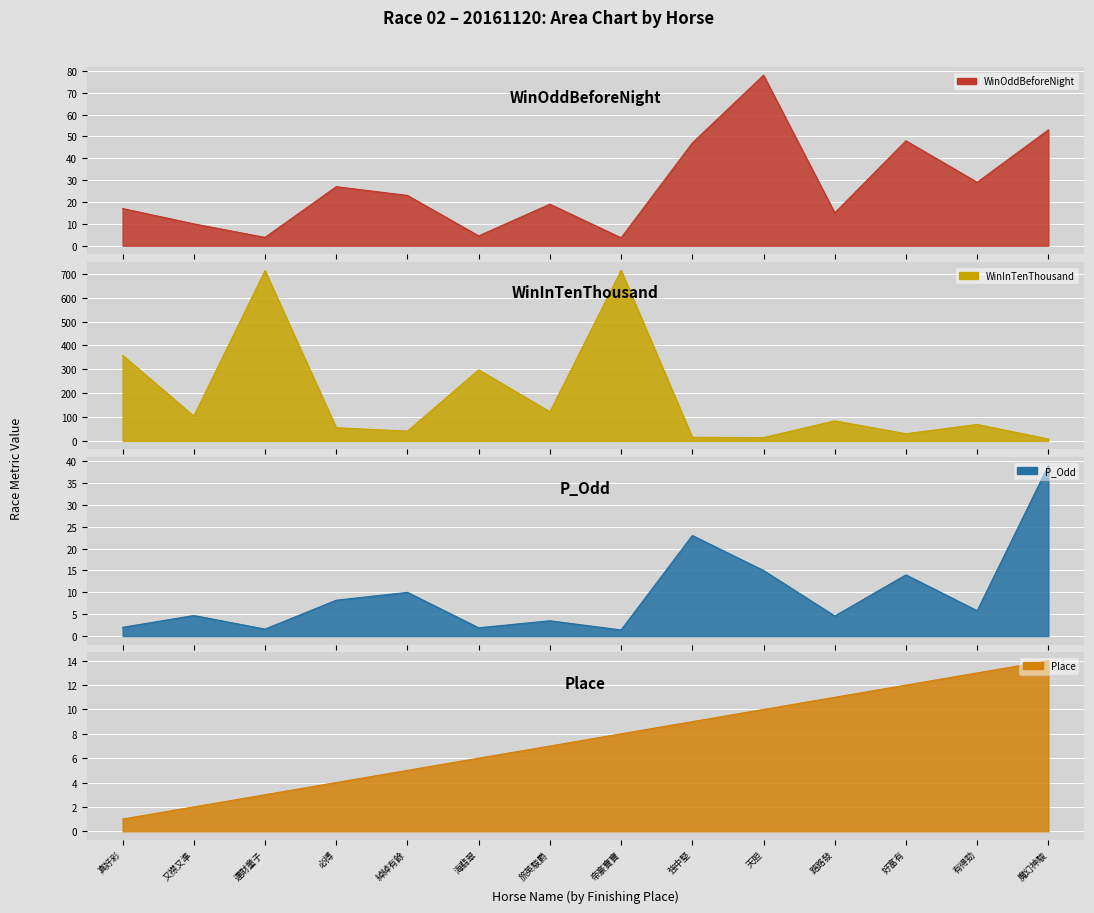

At which label is WinOddBeforeNight closest to 40?

強中堅